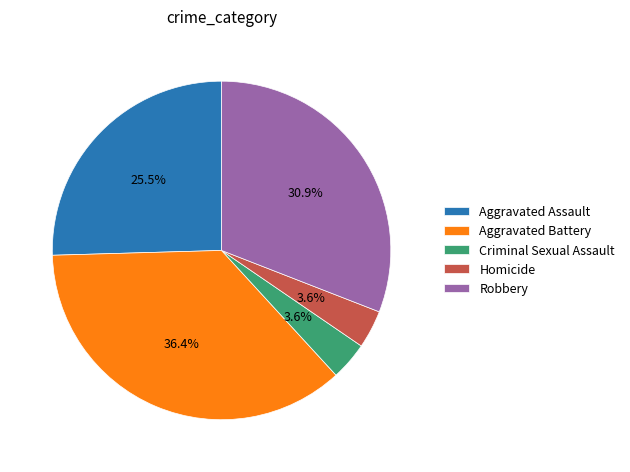

What percentage do Aggravated Battery and Homicide together represent?

40.0%